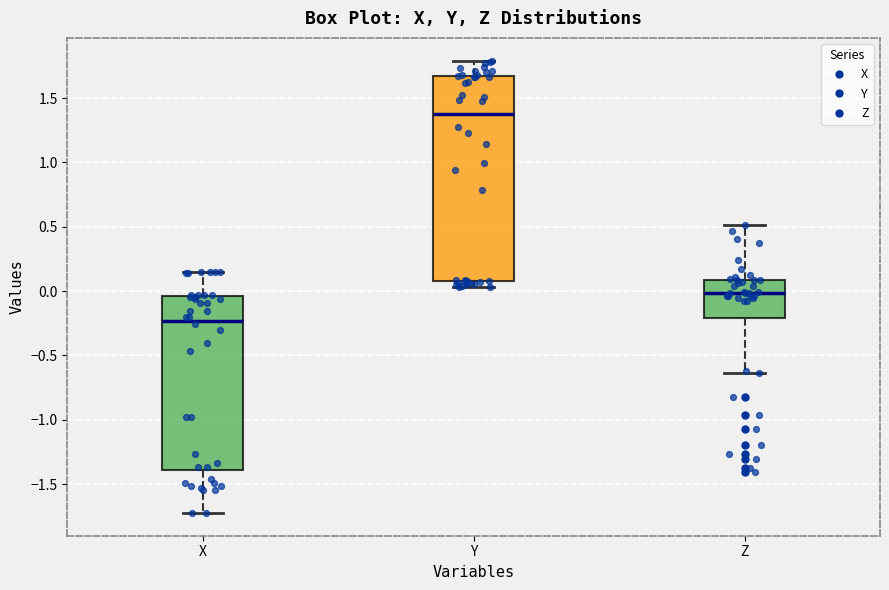

Reading left to right, read every box against the y-axis: the position of its median line, the range the box covers, and the ends of its whiskers. The values are not printed on the chart, so give them approximately, as read against the axis.

X: median -0.25, box -1.40 to -0.05, whiskers -1.70 to 0.15
Y: median 1.40, box 0.10 to 1.65, whiskers 0.05 to 1.80
Z: median 0.00, box -0.20 to 0.10, whiskers -0.65 to 0.50